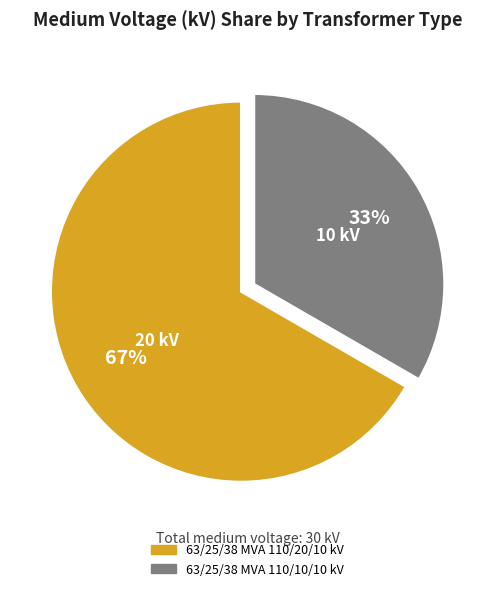

How many segments does this pie chart have?

2